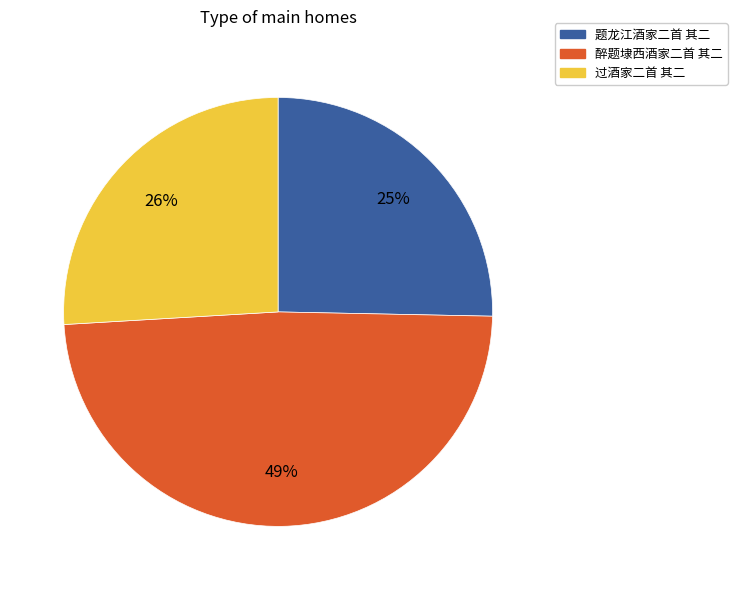

Rank the categories by value from highest to lowest.

醉题埭西酒家二首 其二, 过酒家二首 其二, 题龙江酒家二首 其二